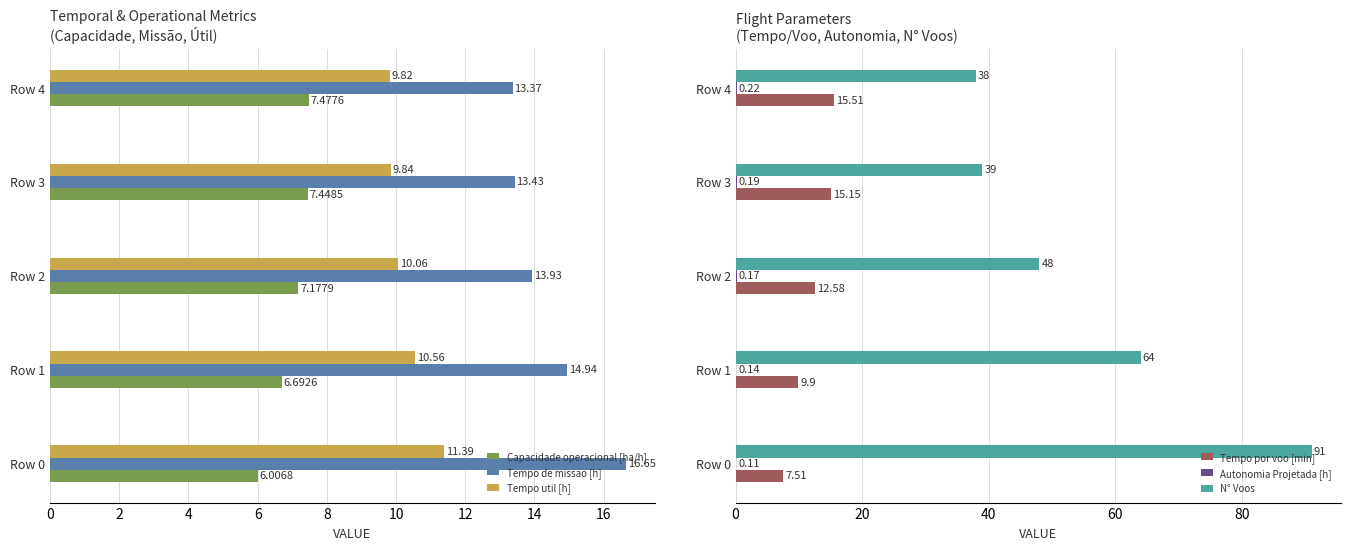

What is the sum of the Capacidade operacional [ha/h] values at Row 4 and Row 1?

14.2